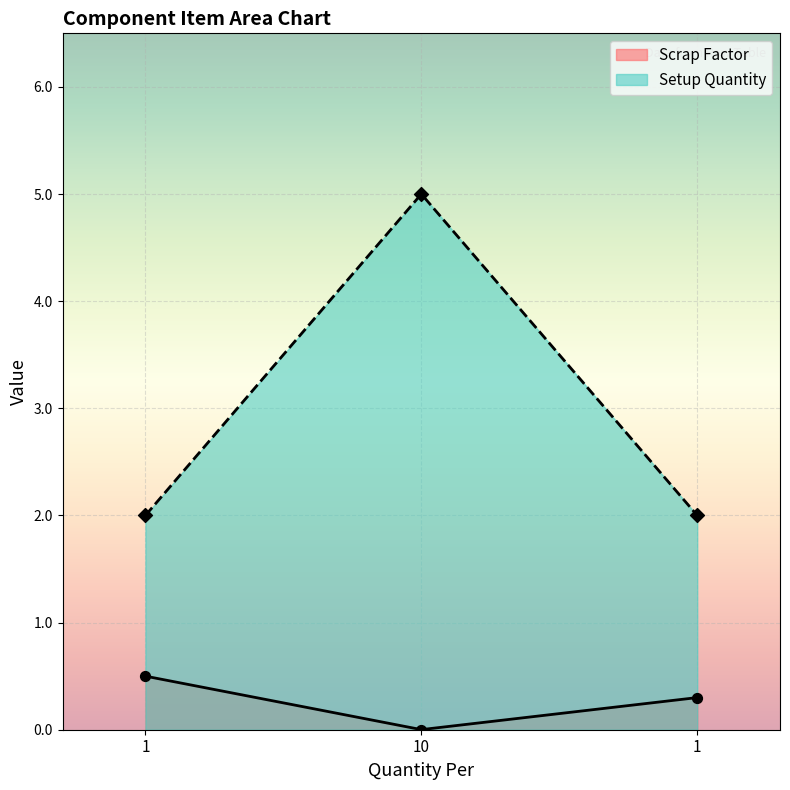

Which series has the largest Y range (max minus min)?

Setup Quantity